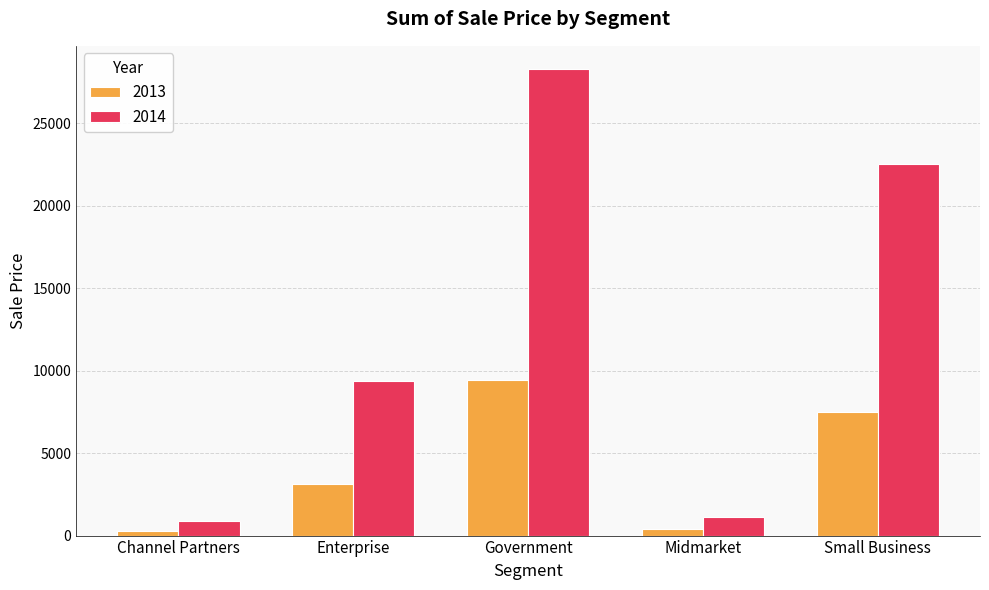

Are the bars grouped side by side (vs. stacked)?

Yes